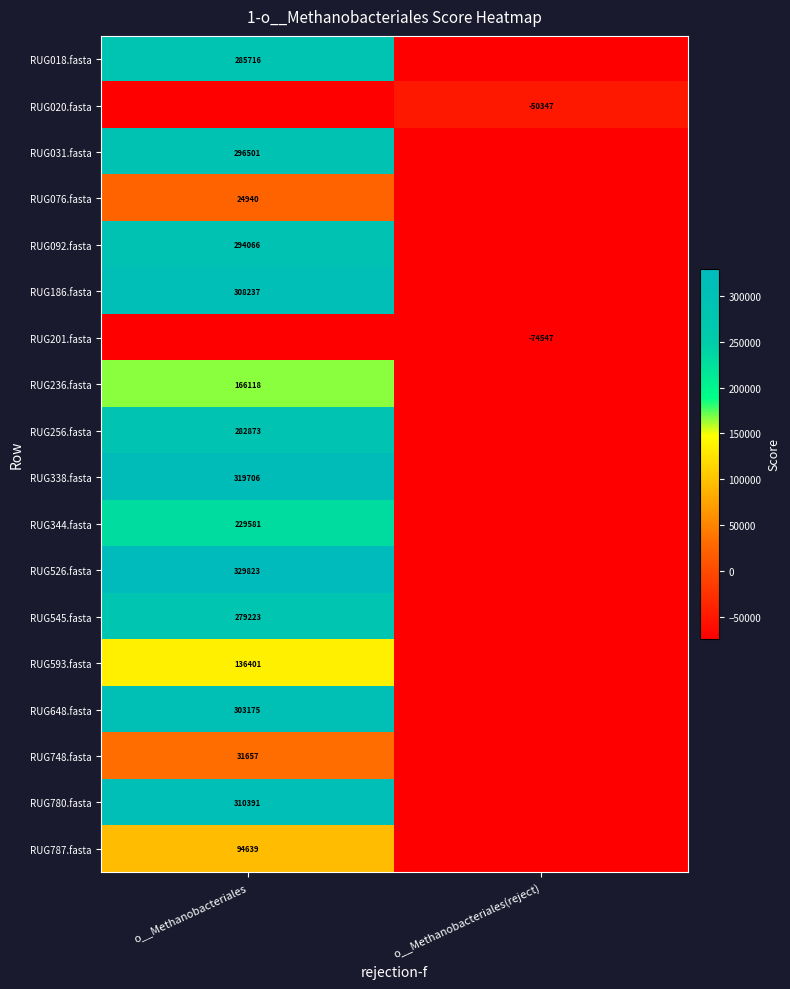

How many values in the RUG031.fasta series are below 296501?

1